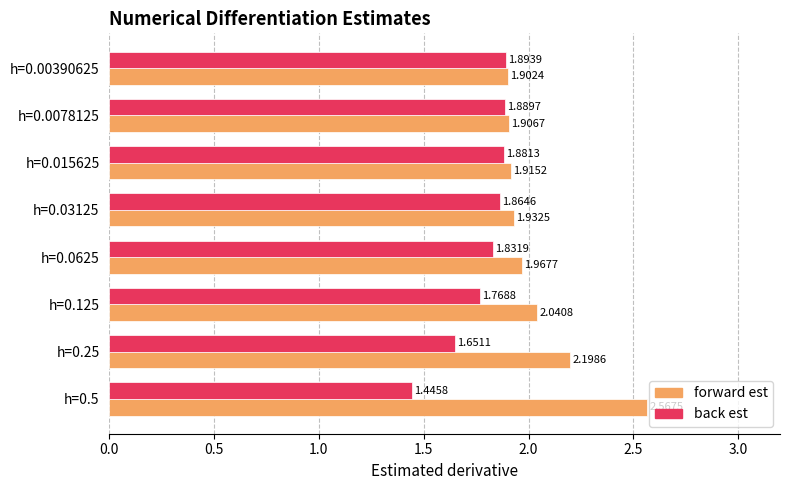

Between h=0.125 and h=0.03125, which series saw the biggest shift?

forward est